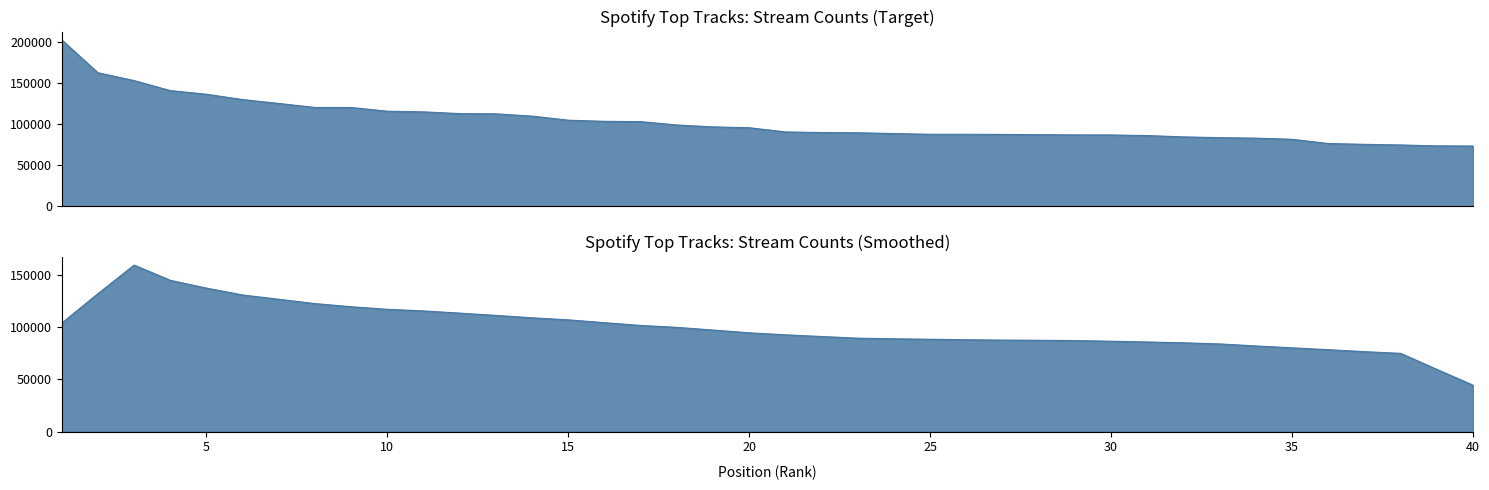

Does the chart have visible grid lines?

No